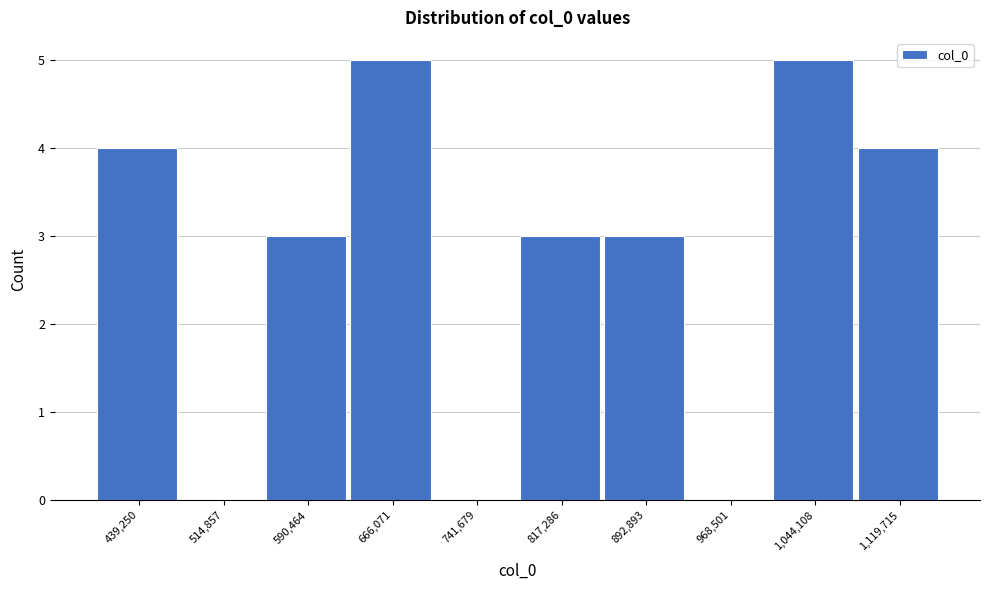

Reading left to right, transcribe all the data shown in this chart.

439,250=4	514,857=0	590,464=3	666,071=5	741,679=0	817,286=3	892,893=3	968,501=0	1,044,108=5	1,119,715=4